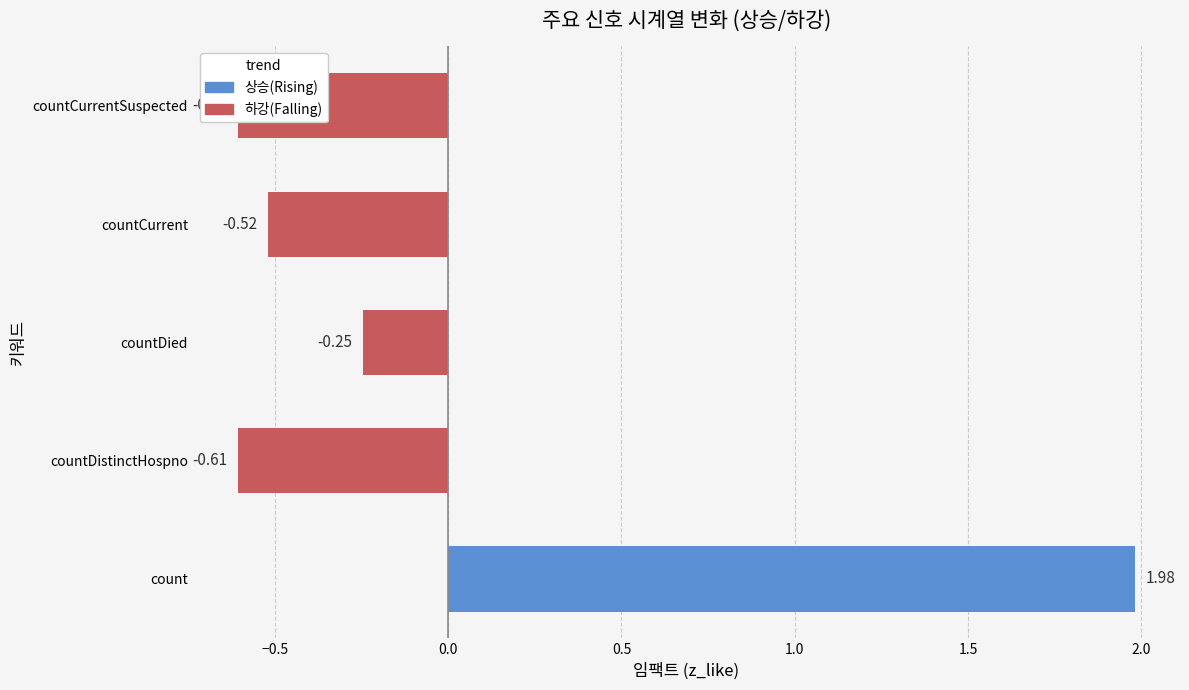

How many values are below zero?

4